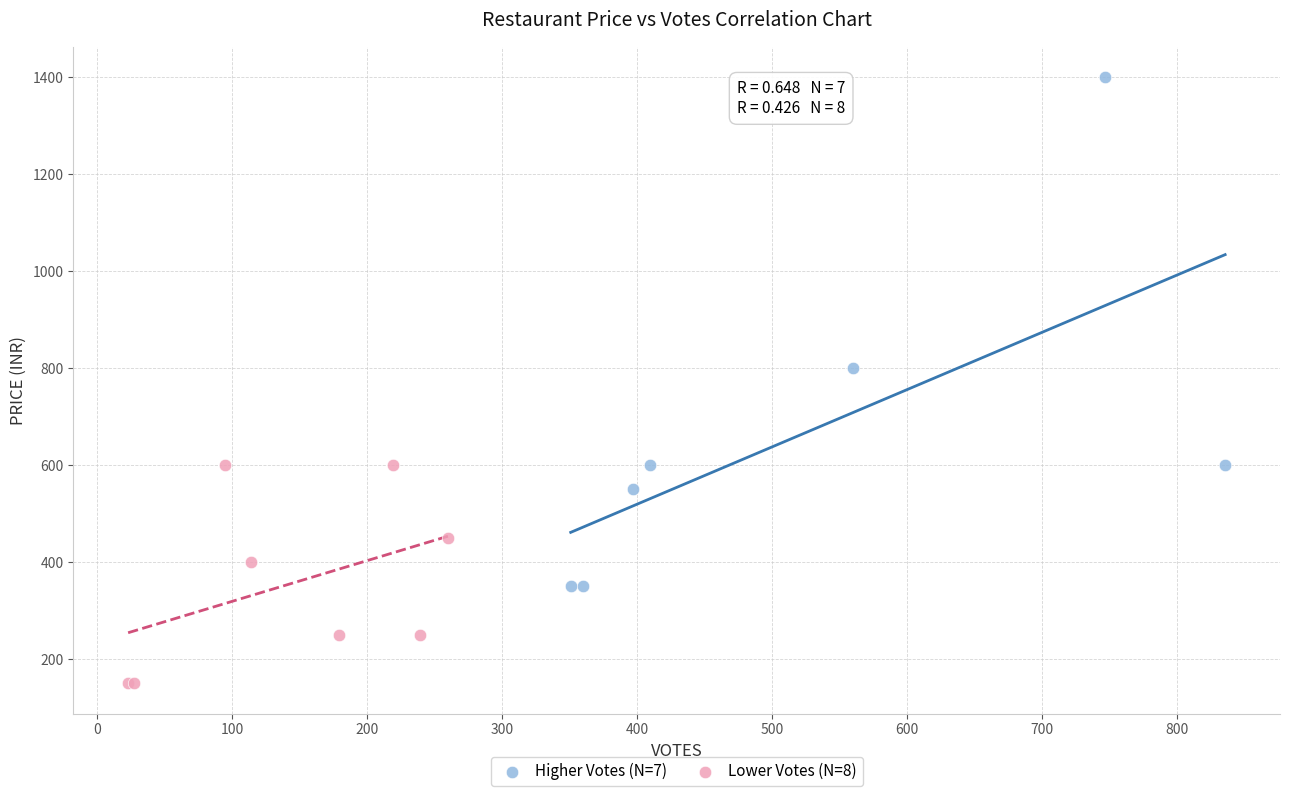

Which series contains the lowest Y value?

Lower Votes (N=8)